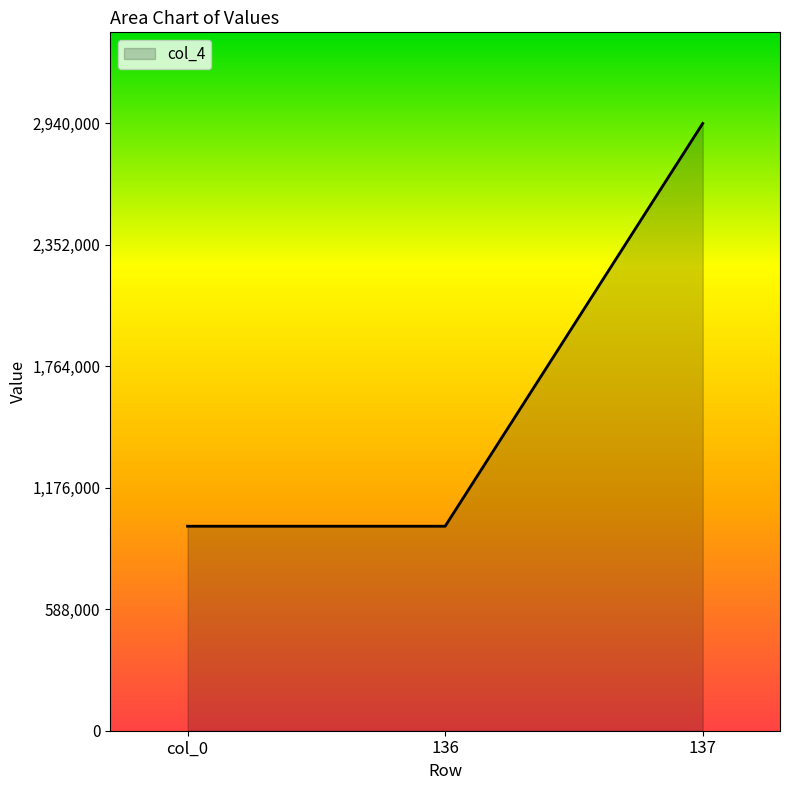

At which category does the chart reach its peak across all series?

137